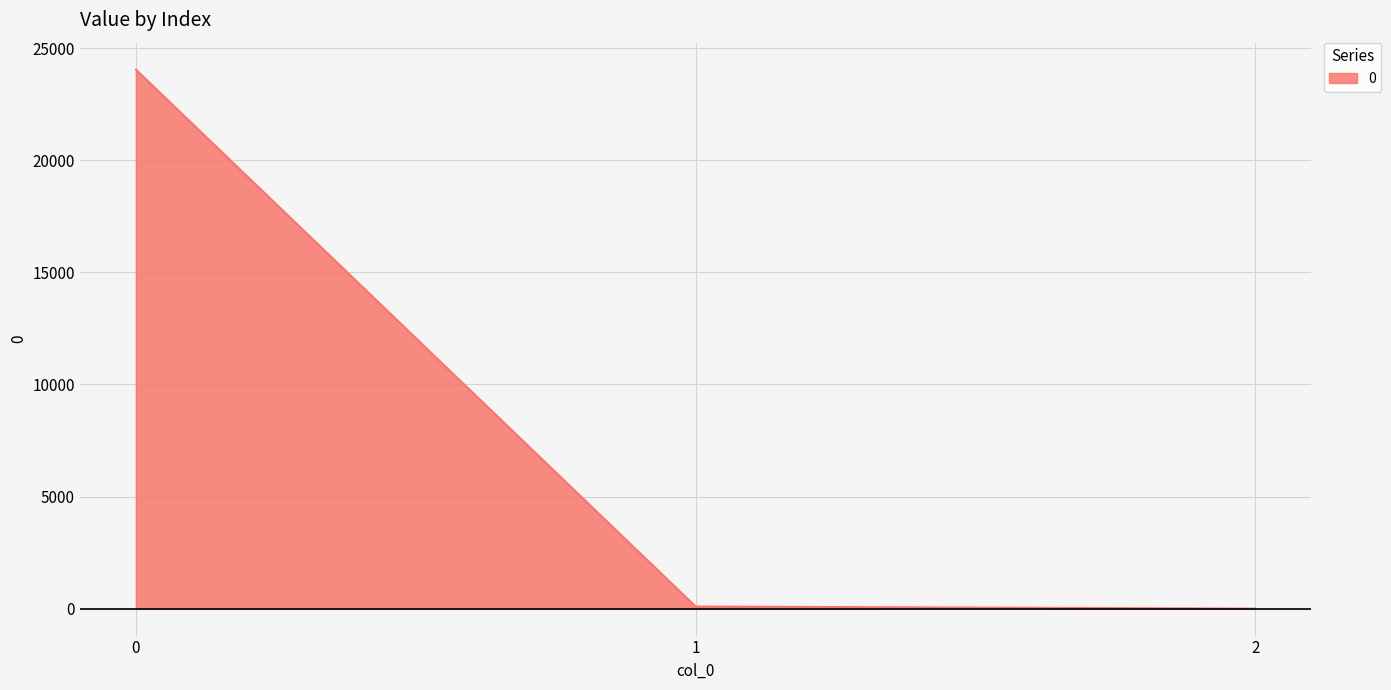

What is the average value?

8046.4